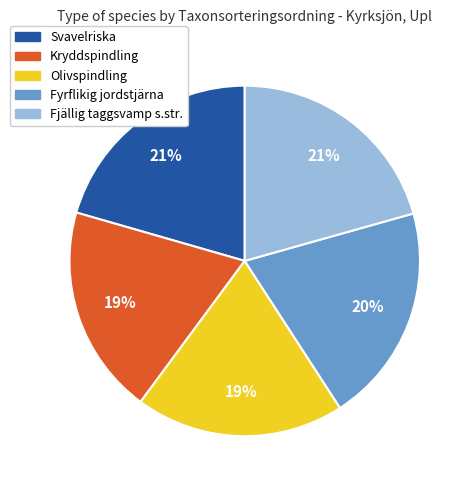

To the nearest percent, what is the combined percentage of Svavelriska and Kryddspindling?

40%